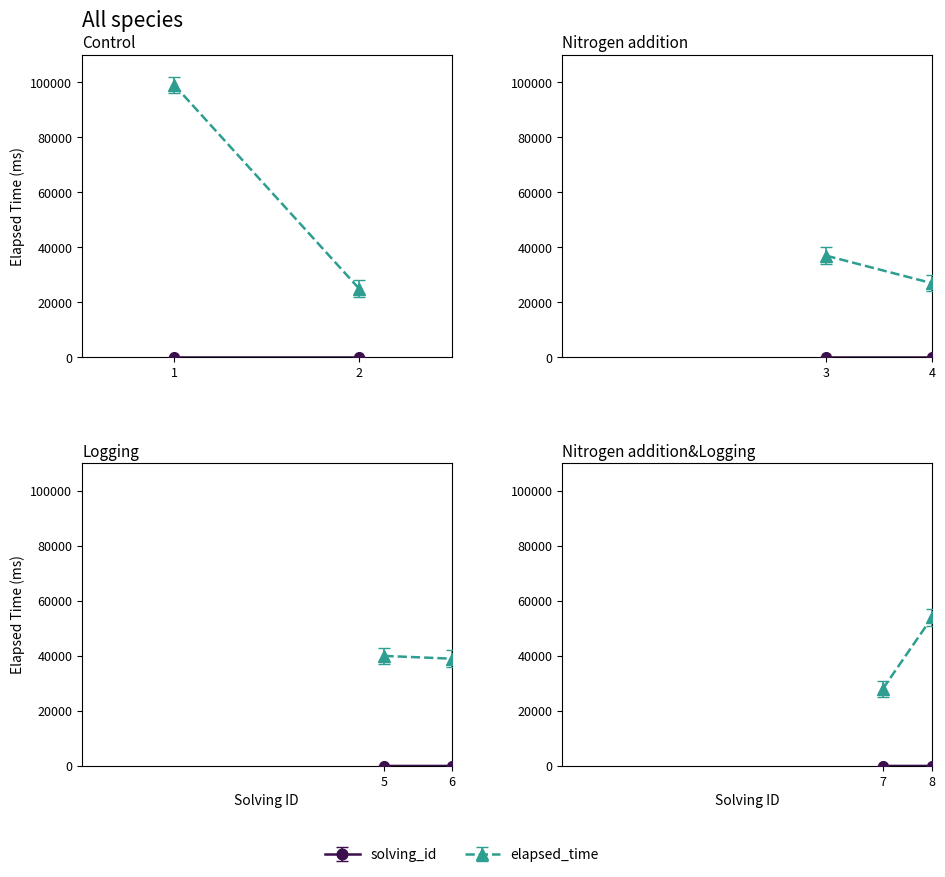

Reading right to left, list all the values displayed in this chart.

solving_id: 8=8	7=7	6=6	5=5	4=4	3=3	2=2	1=1
elapsed_time: 8=54000	7=28000	6=39000	5=40000	4=27000	3=37000	2=25000	1=99000